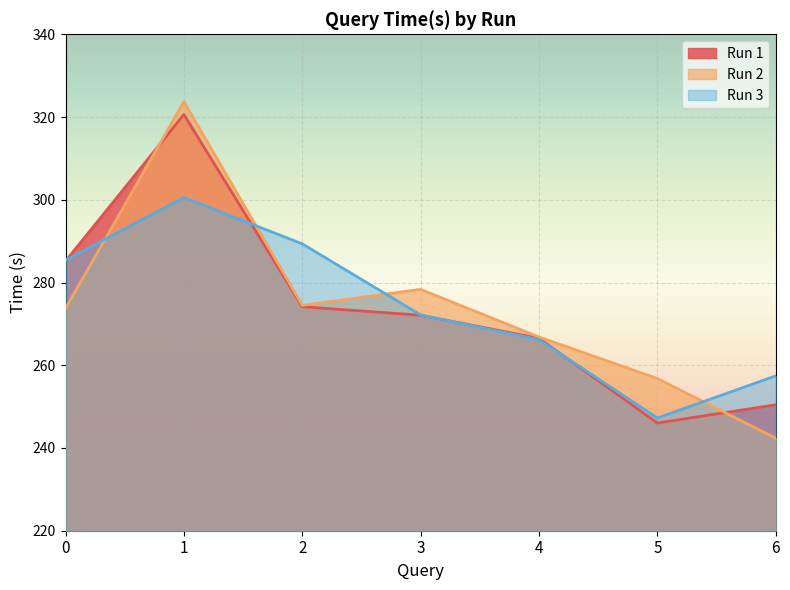

How many intersections are there between Run 1 and Run 3?

4